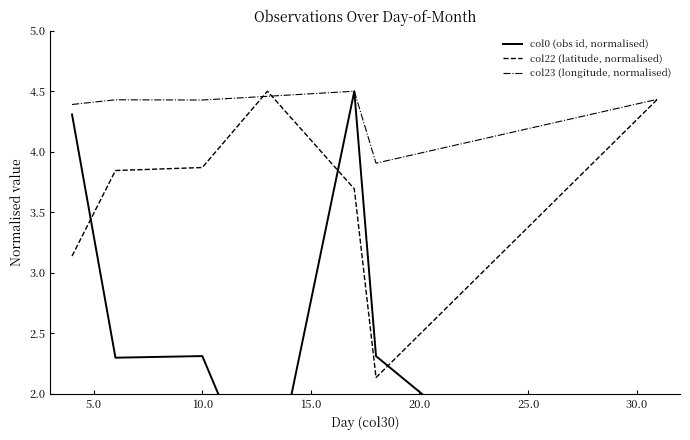

How many interior local valleys does the col0 (obs id, normalised) series have?

2